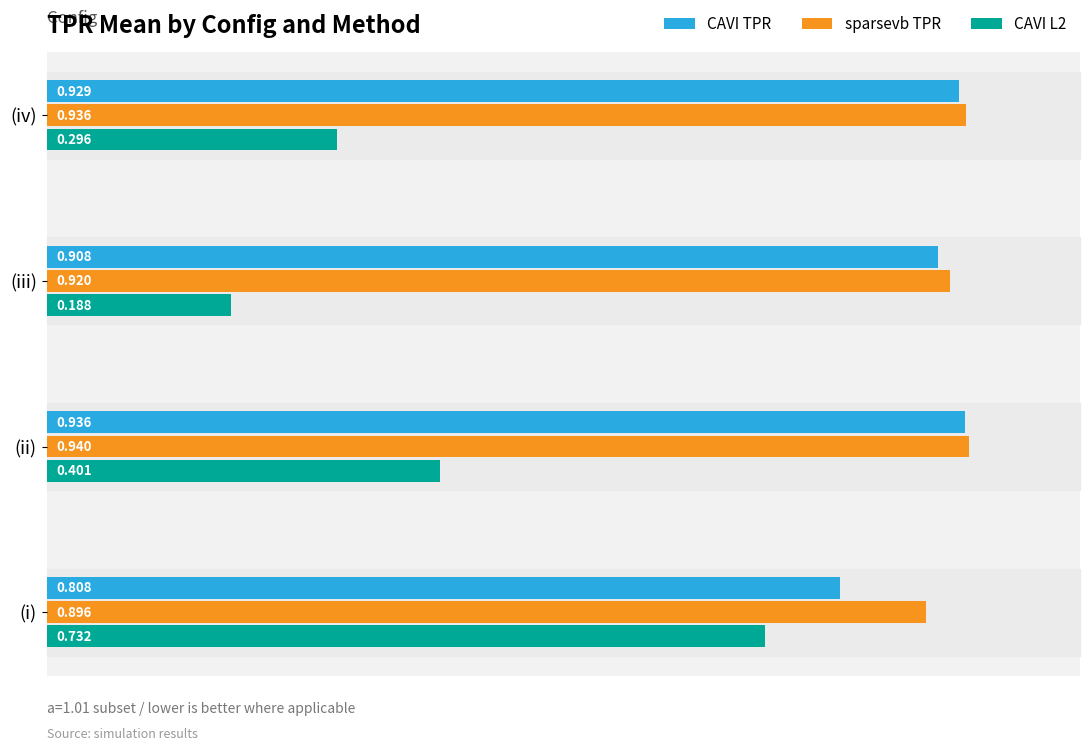

Which series has the largest range (max minus min)?

CAVI L2